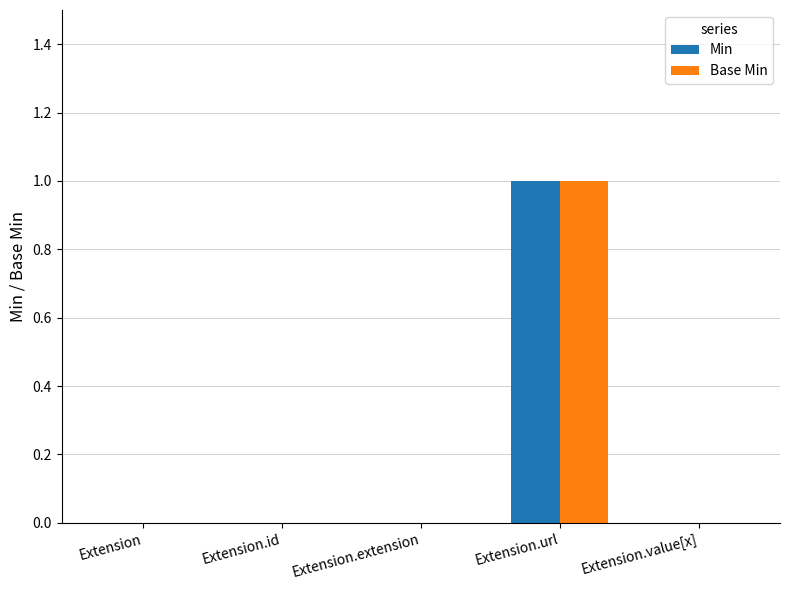

The value of Base Min at Extension.extension is 0. True or false?

True